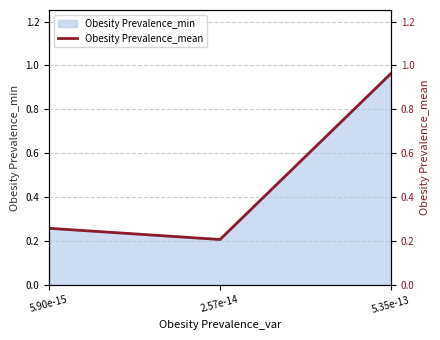

How many lines are shown in the chart?

1